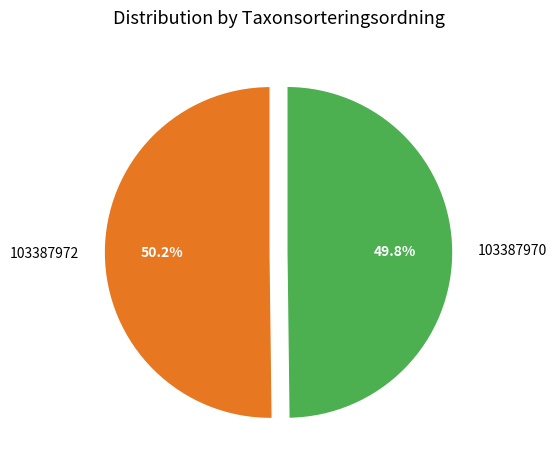

How many slices are in this pie chart?

2